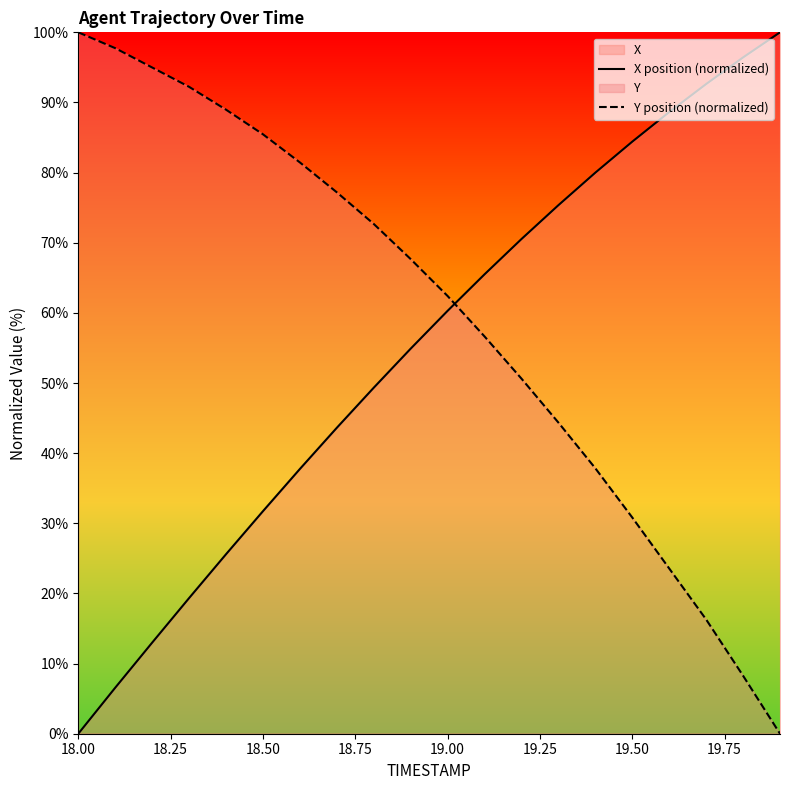

What is the greatest value displayed?

100.0